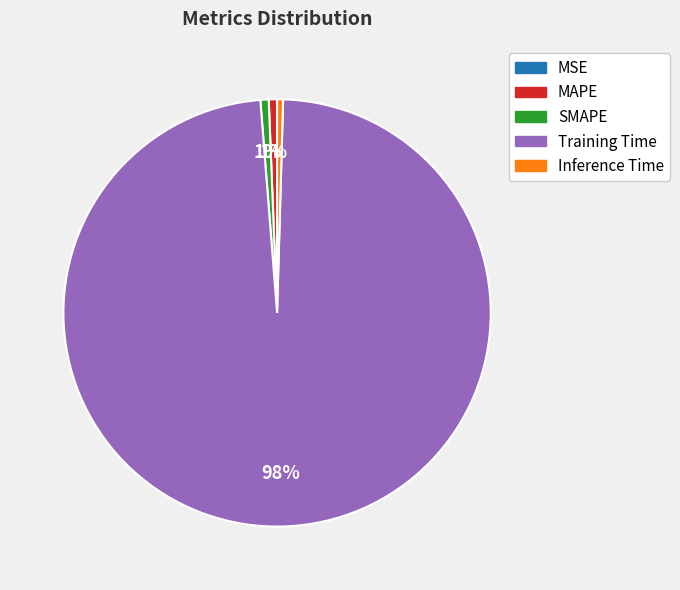

Which slice is the largest?

Training Time